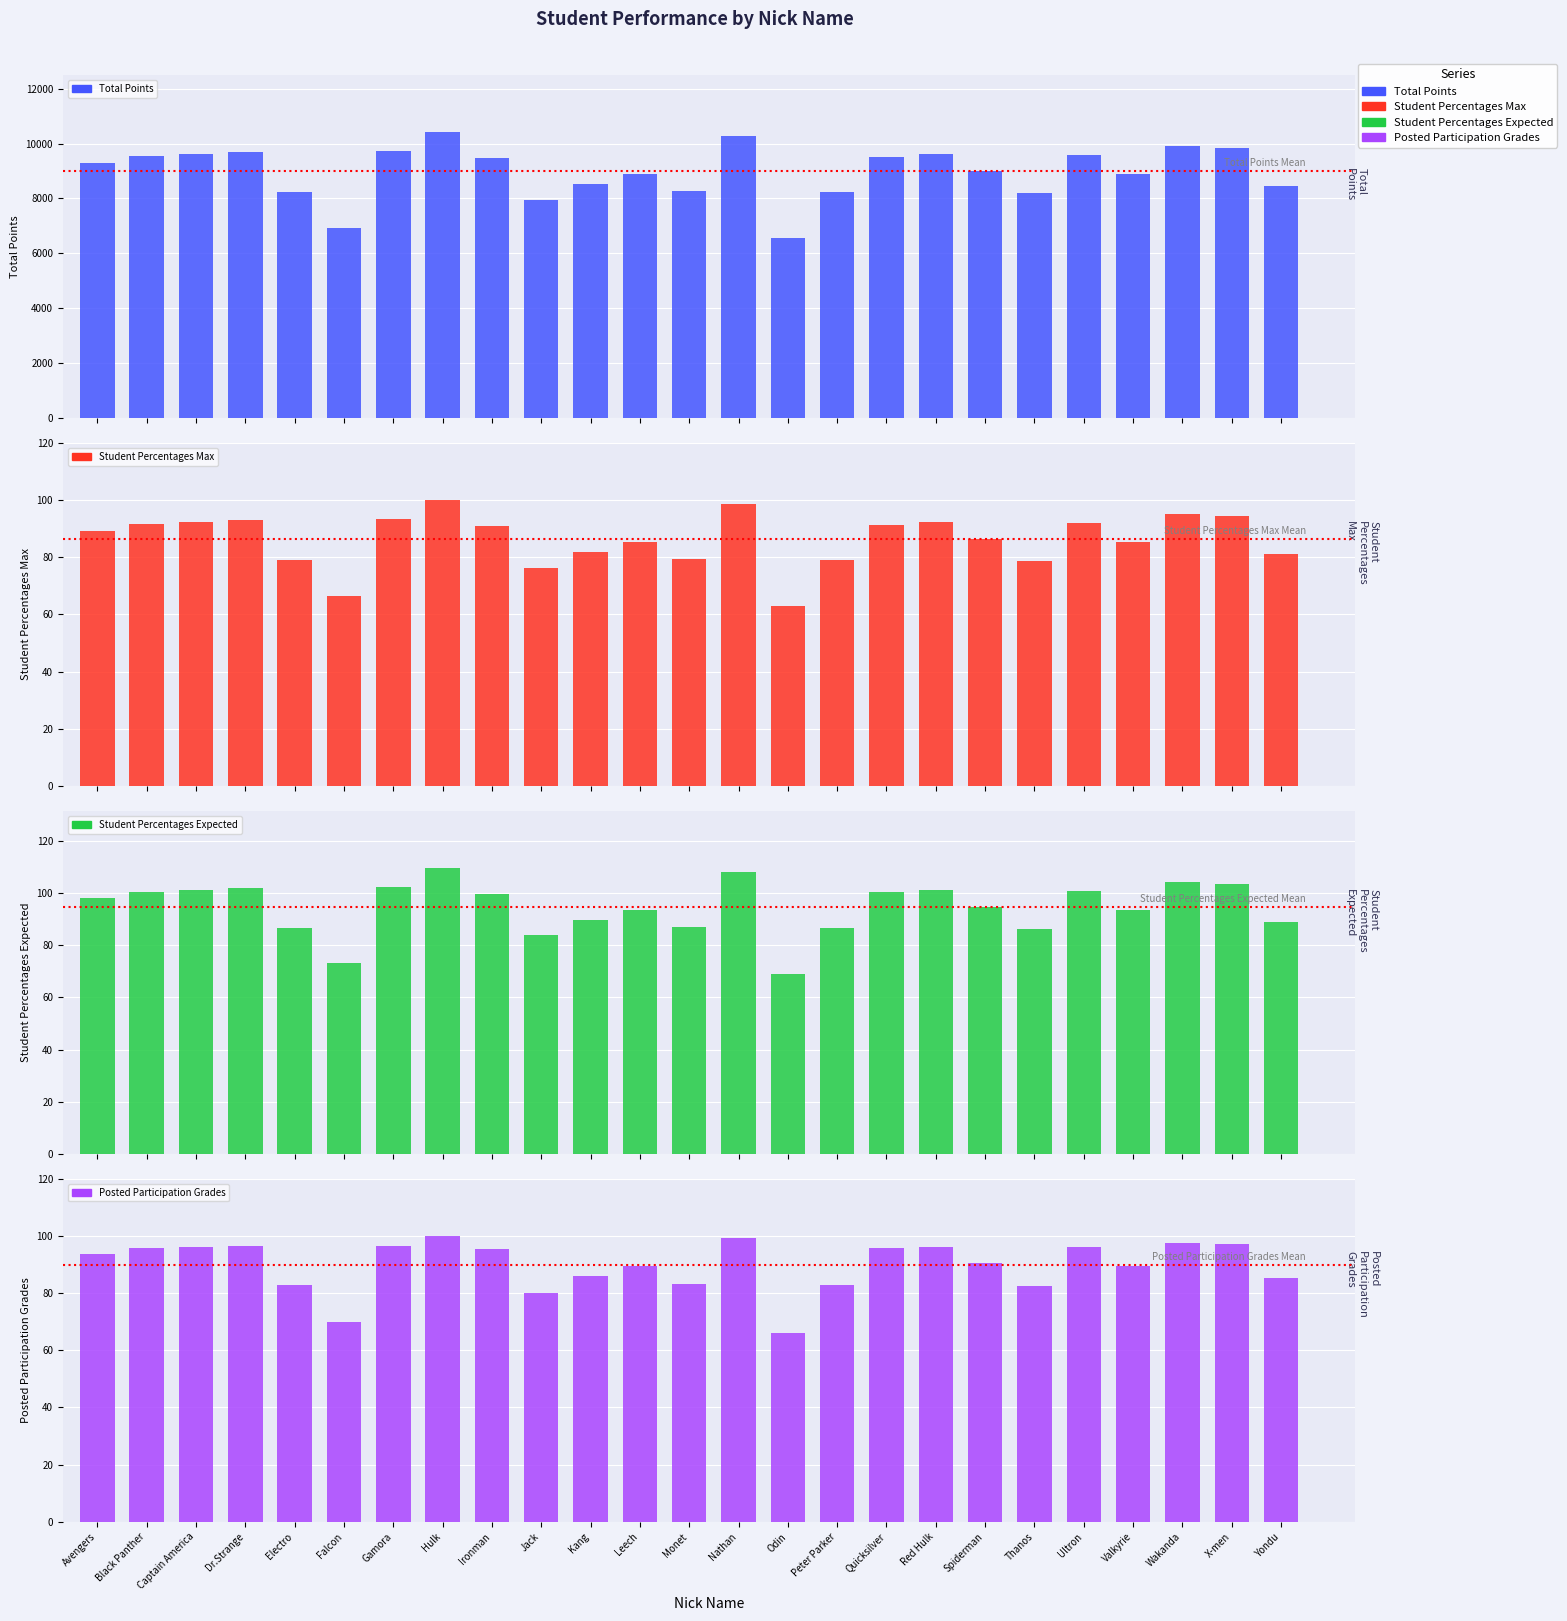

What is the difference between the Student Percentages Expected values at Avengers and Captain America?

3.2